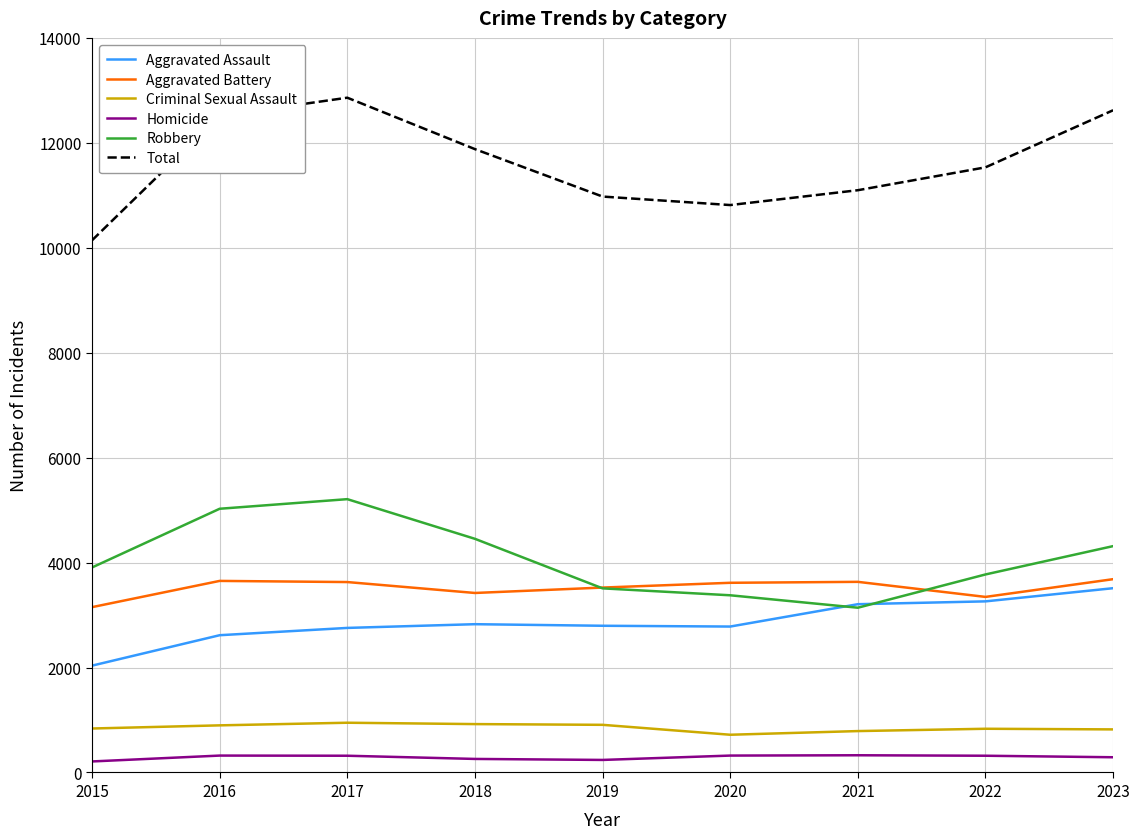

Is this an area chart (filled region under the line)?

No